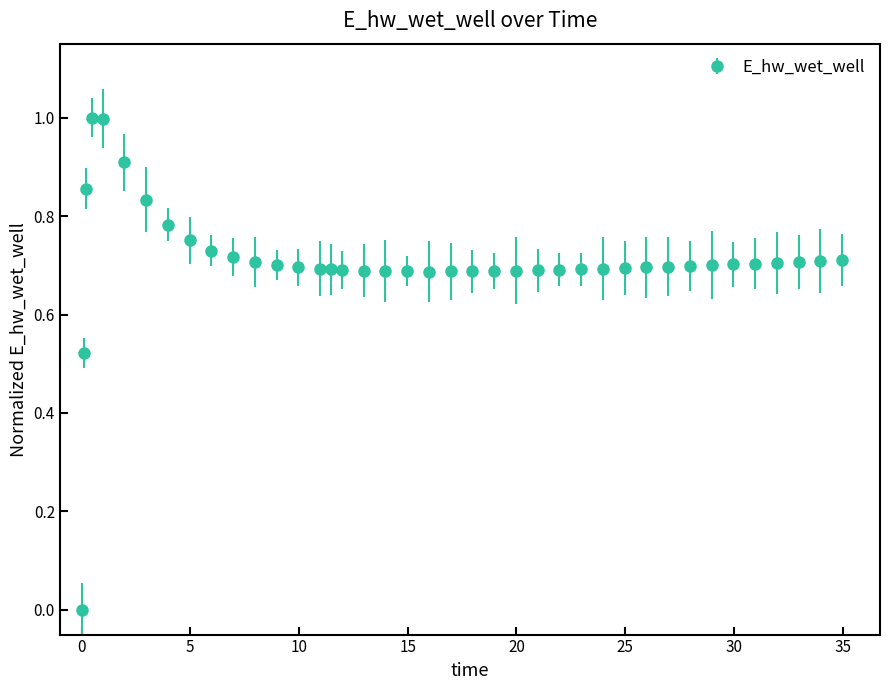

What is the maximum value shown in the chart?

1.0